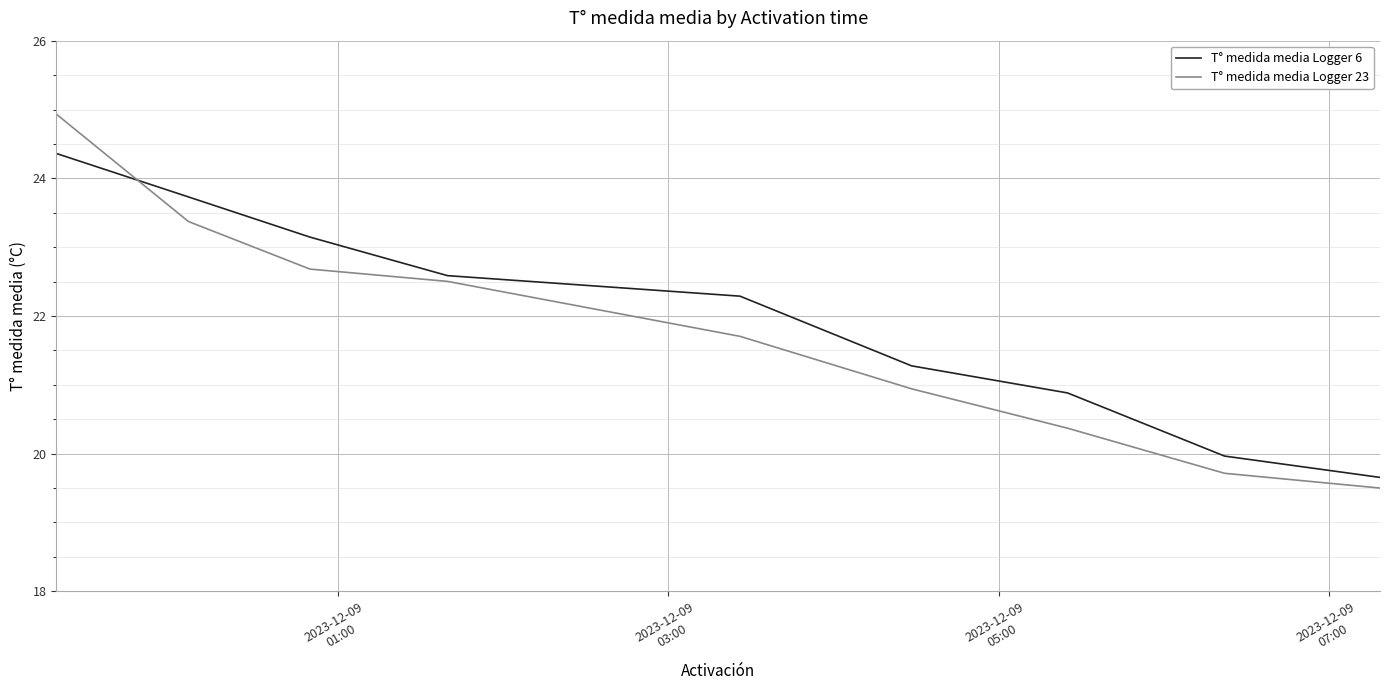

How many intersections are there between T° medida media Logger 23 and T° medida media Logger 6?

1